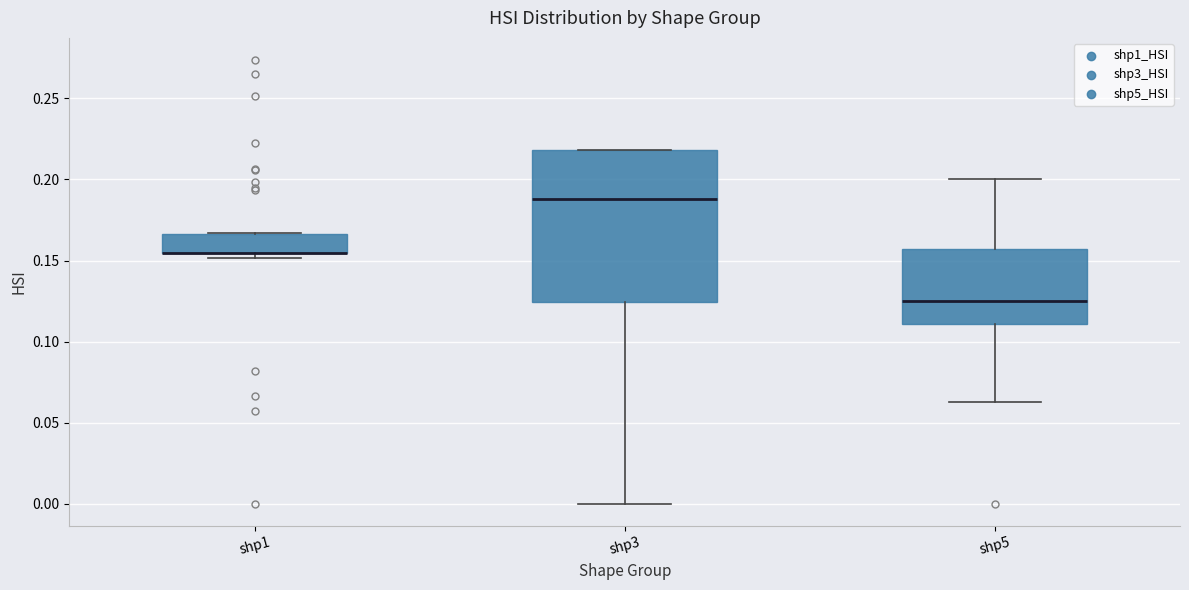

Reading left to right, read every box against the y-axis: the position of its median line, the range the box covers, and the ends of its whiskers. The values are not printed on the chart, so give them approximately, as read against the axis.

shp1: median 0.155 (drawn on the box's lower edge), box 0.155 to 0.165, whiskers 0.150 to 0.165
shp3: median 0.190, box 0.125 to 0.220, whiskers 0.000 to 0.220
shp5: median 0.125, box 0.110 to 0.155, whiskers 0.065 to 0.200